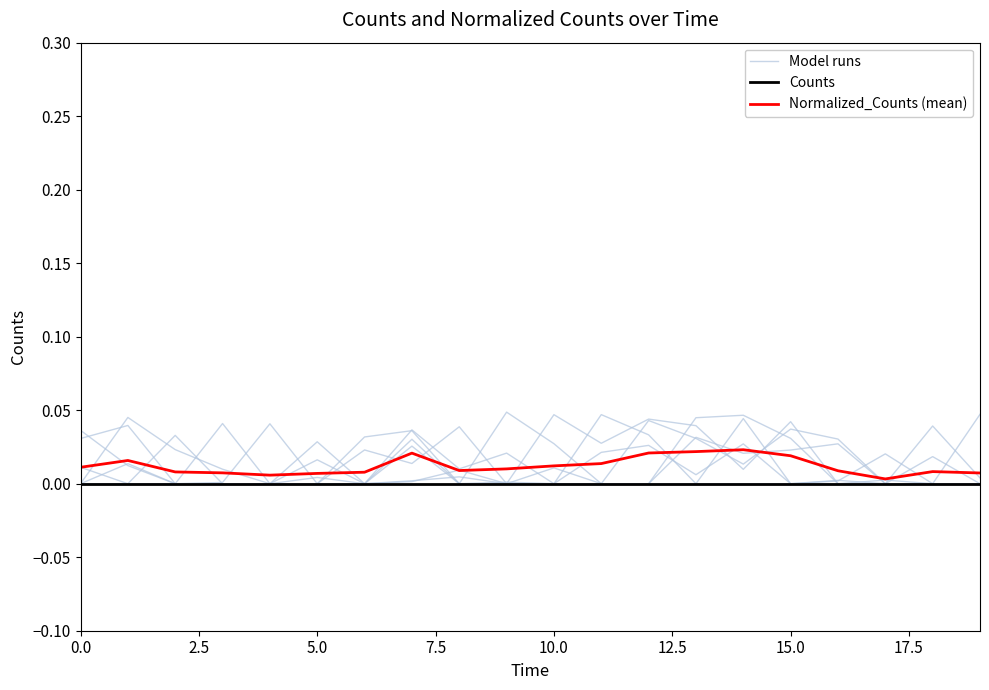

Count the Normalized_Counts (mean) values in the range 0 to 1.

20